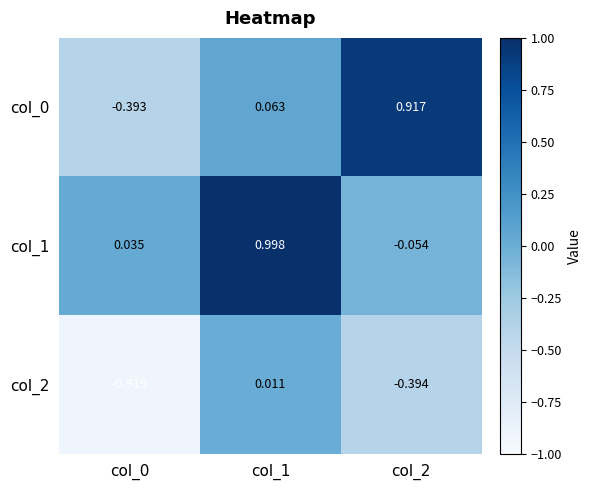

Is the value of col_0 at col_0 greater than the value of col_2 at col_1?

No